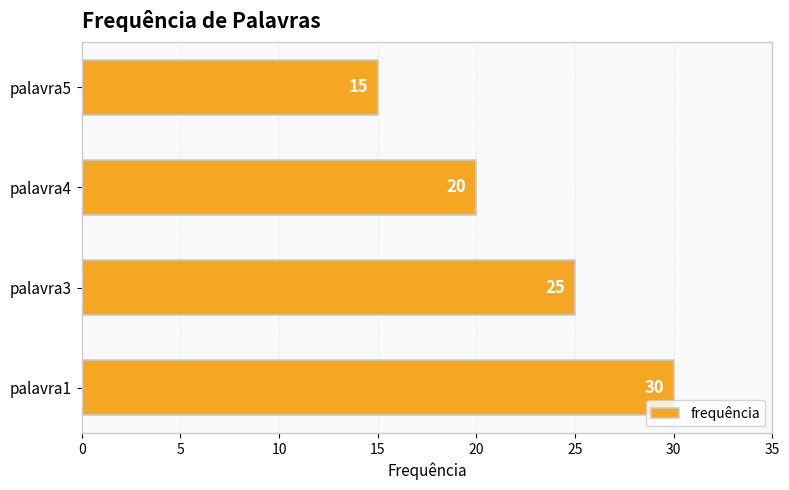

How many data points are less than 25?

2